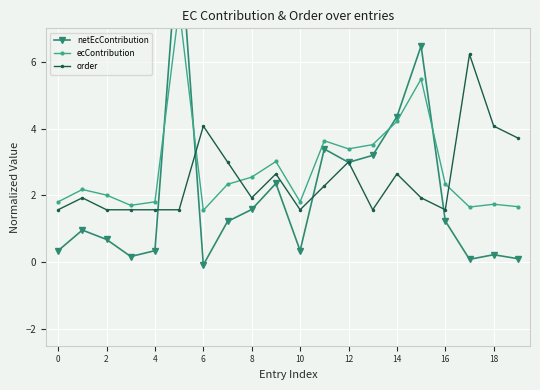

The order series shows 0.9 at 10. True or false?

False